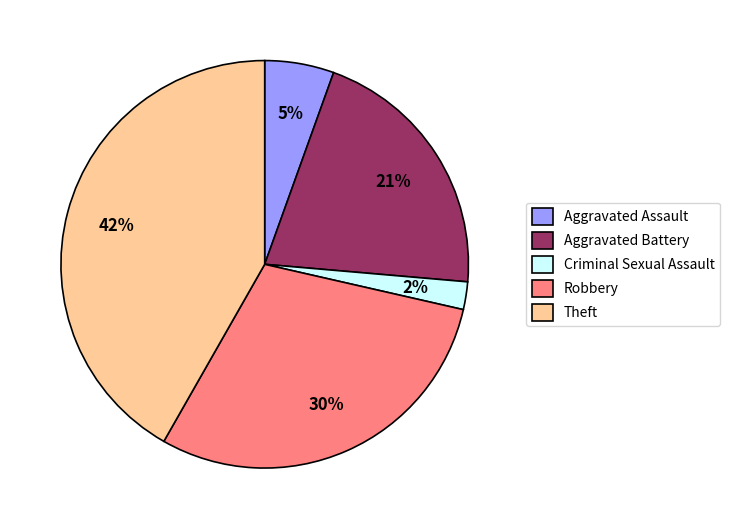

Rank the categories by value from highest to lowest.

Theft, Robbery, Aggravated Battery, Aggravated Assault, Criminal Sexual Assault